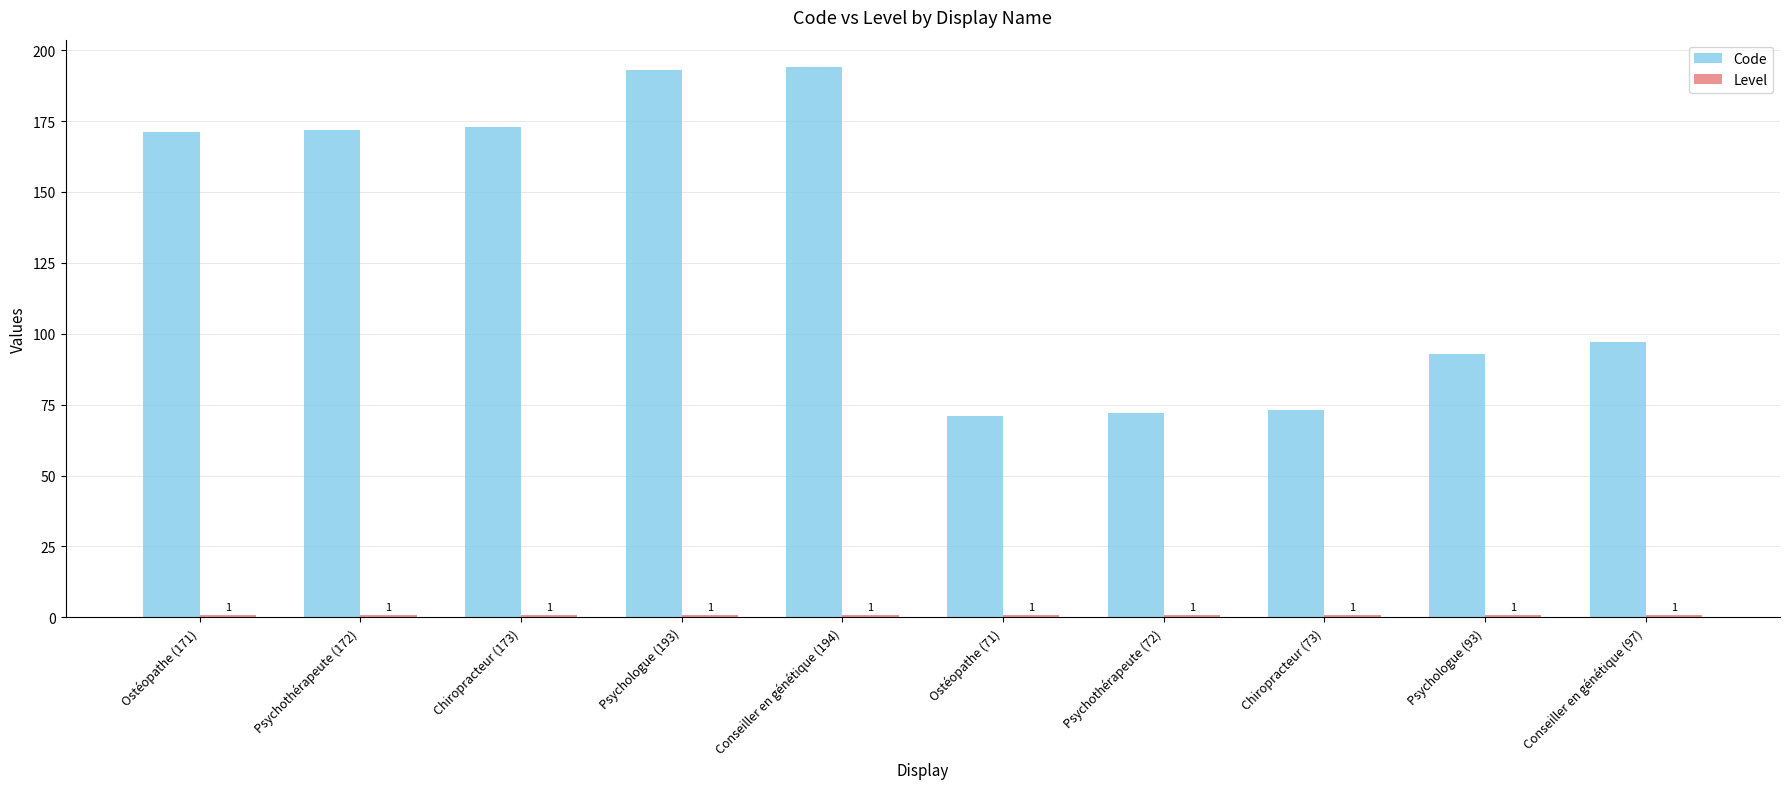

What is the difference between the highest and lowest values at Chiropracteur (173)?

172